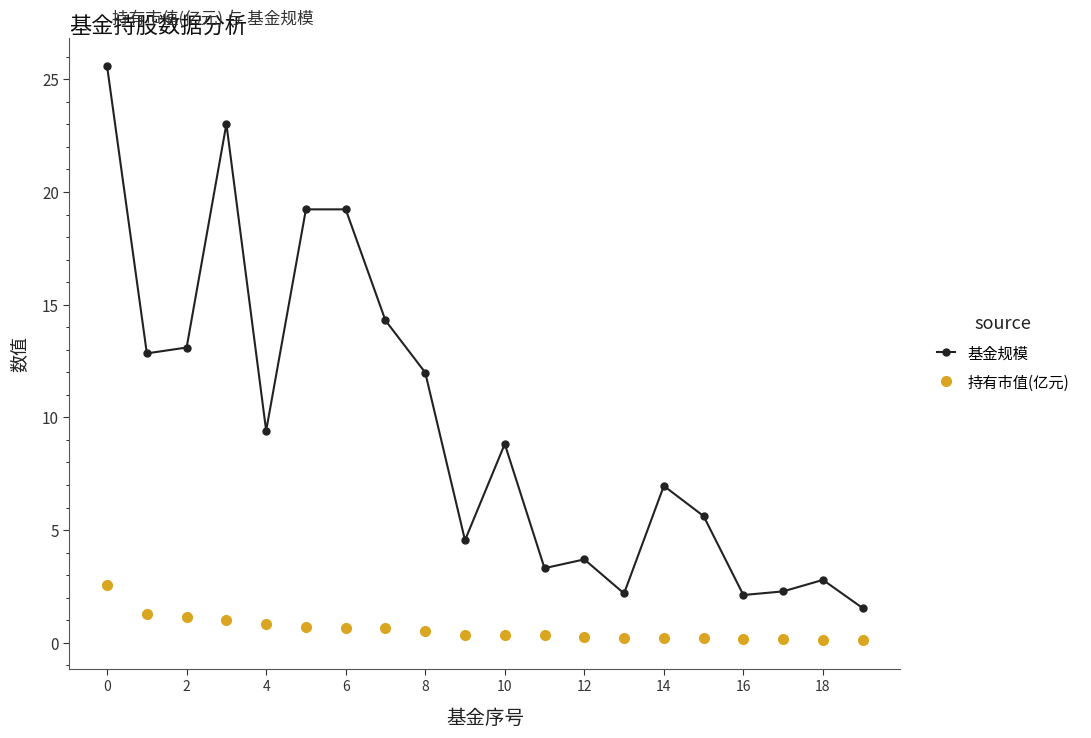

True or false: 基金规模 and 持有市值(亿元) cross at least once.

False